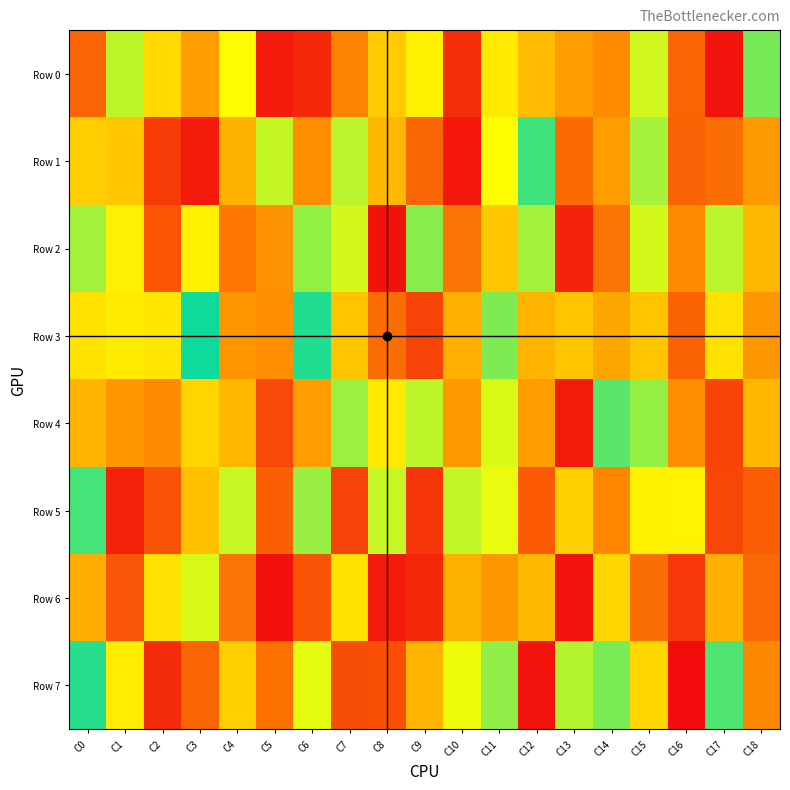

List the series in order of their peak value, lowest first.

Row 3, Row 7, Row 4, Row 5, Row 2, Row 1, Row 6, Row 0